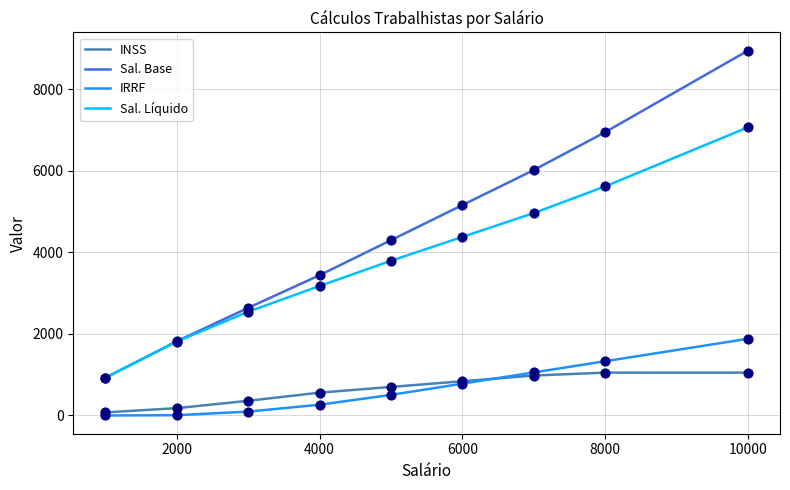

Which series has the widest spread of values?

Sal. Base